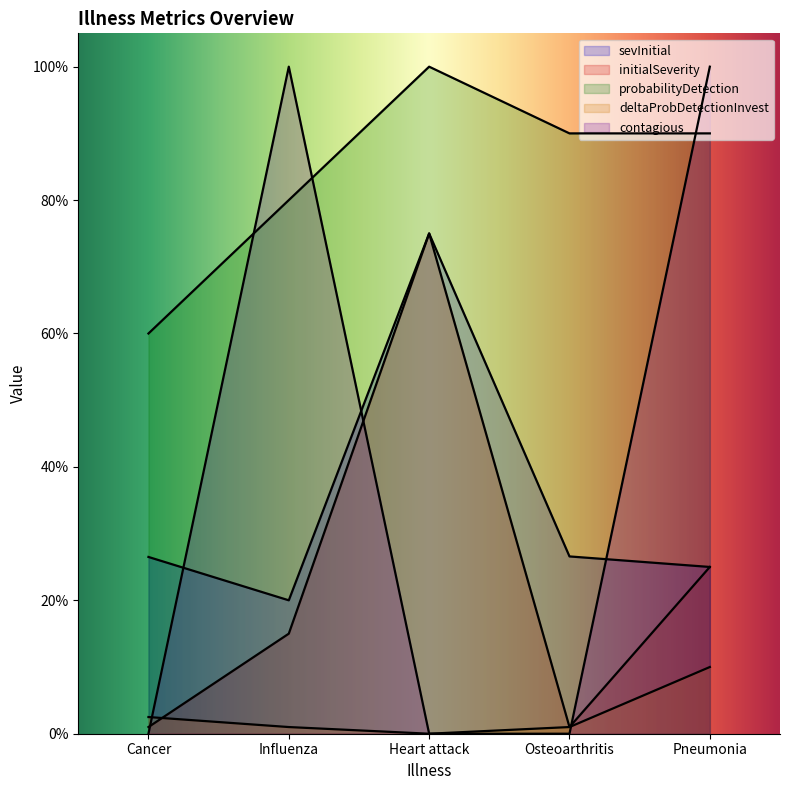

Reading right to left, what are all the values shown in this chart?

sevInitial: Pneumonia=0.2	Osteoarthritis=0.3	Heart attack=0.8	Influenza=0.2	Cancer=0.3
initialSeverity: Pneumonia=0.2	Osteoarthritis=0.0	Heart attack=0.8	Influenza=0.1	Cancer=0.0
probabilityDetection: Pneumonia=0.9	Osteoarthritis=0.9	Heart attack=1.0	Influenza=0.8	Cancer=0.6
deltaProbDetectionInvest: Pneumonia=0.1	Osteoarthritis=0.0	Heart attack=0.0	Influenza=0.0	Cancer=0.0
contagious: Pneumonia=1.0	Osteoarthritis=0.0	Heart attack=0.0	Influenza=1.0	Cancer=0.0